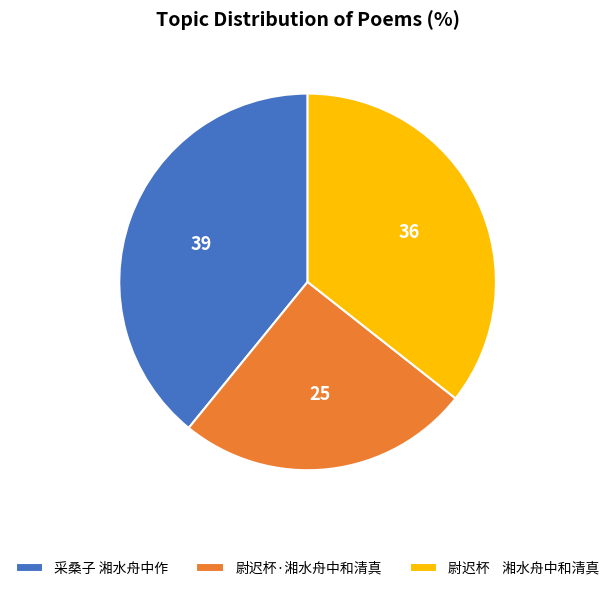

Is it true that 尉迟杯 湘水舟中和清真 is 28% of the pie?

False